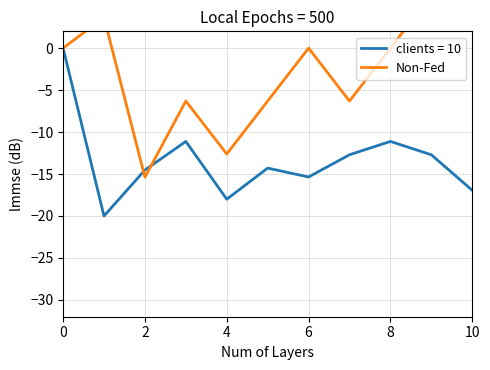

The value of clients = 10 at 8 is -15.2. True or false?

False